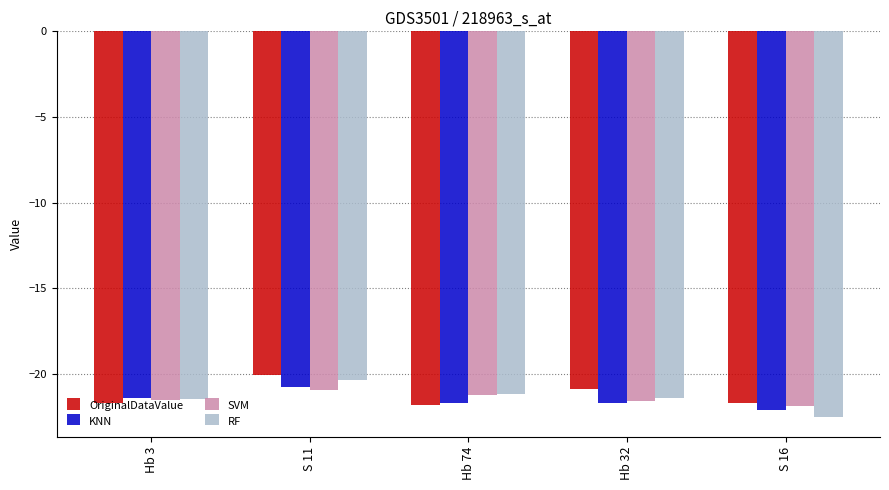

What is the sum of the SVM values at Hb 74 and S 11?

-42.1